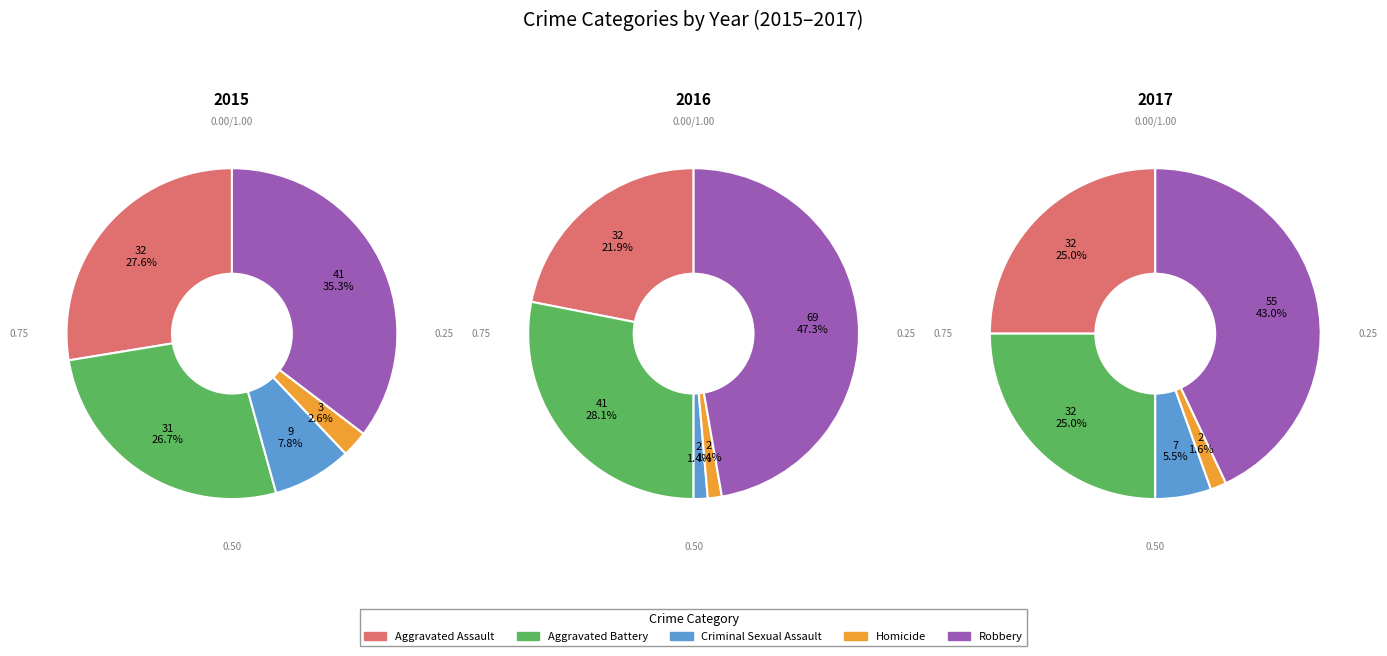

Which category has the biggest portion of the pie?

Robbery